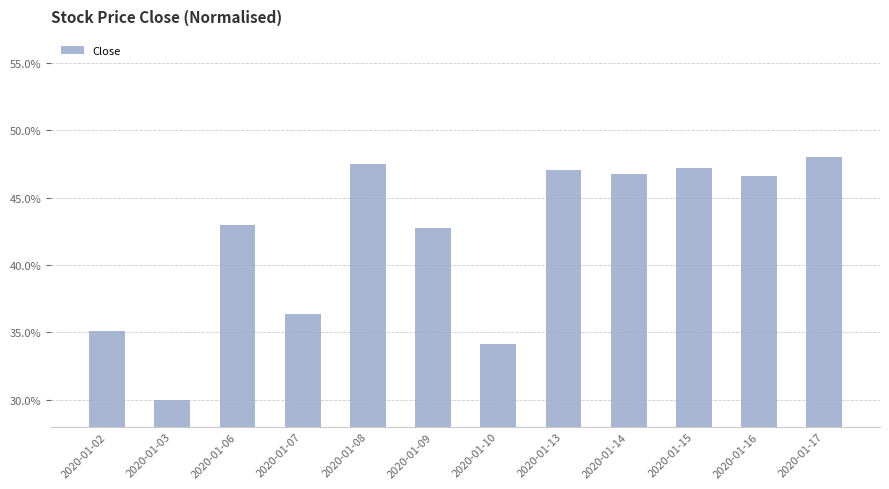

Which category has the highest value across all series?

2020-01-17